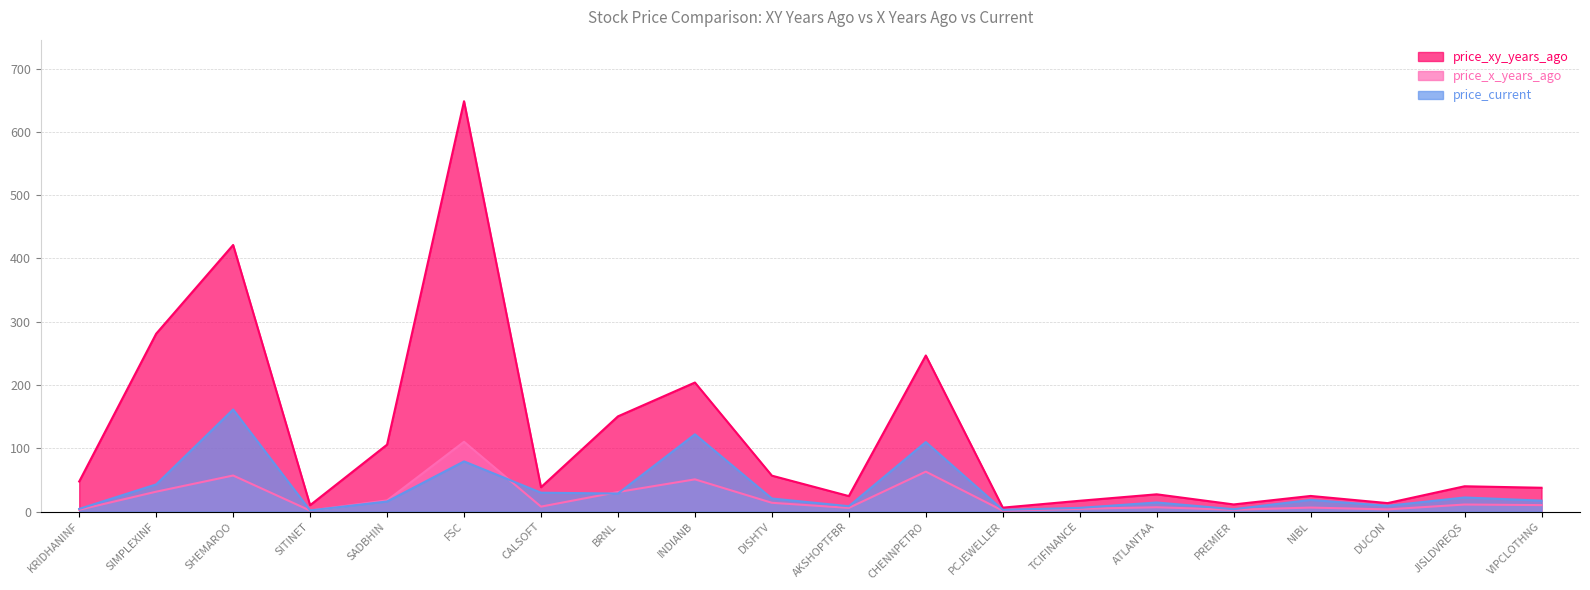

True or false: price_x_years_ago has more than 0 interior local peaks.

True